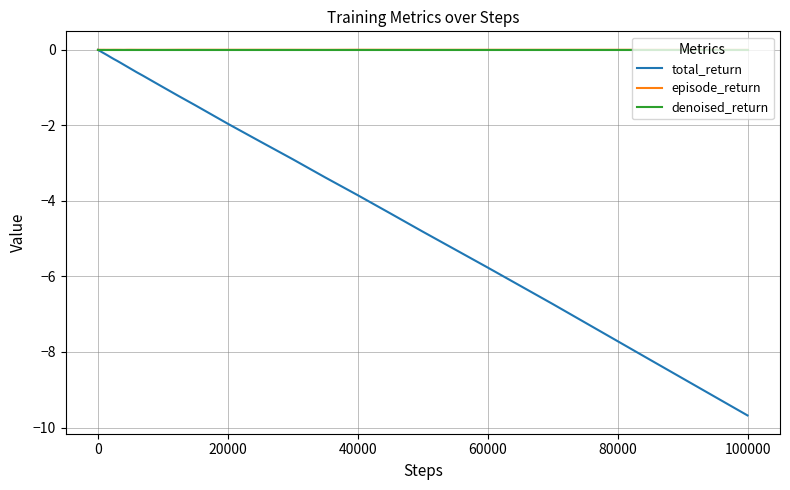

What is the smallest value displayed?

-9.7